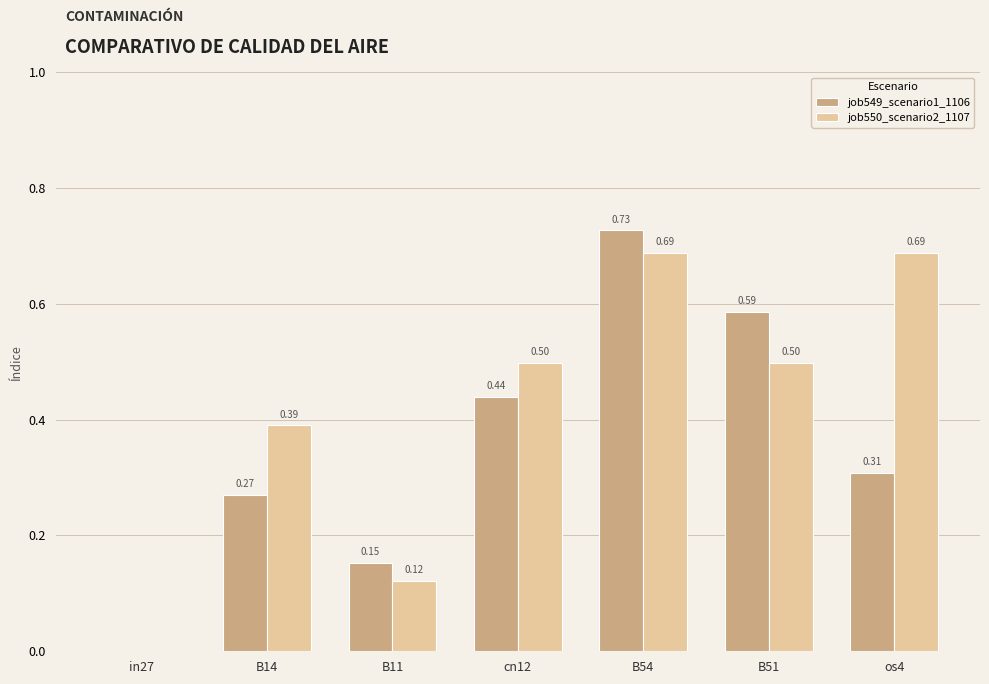

What is the sum of the job549_scenario1_1106 values at os4 and B51?

0.9